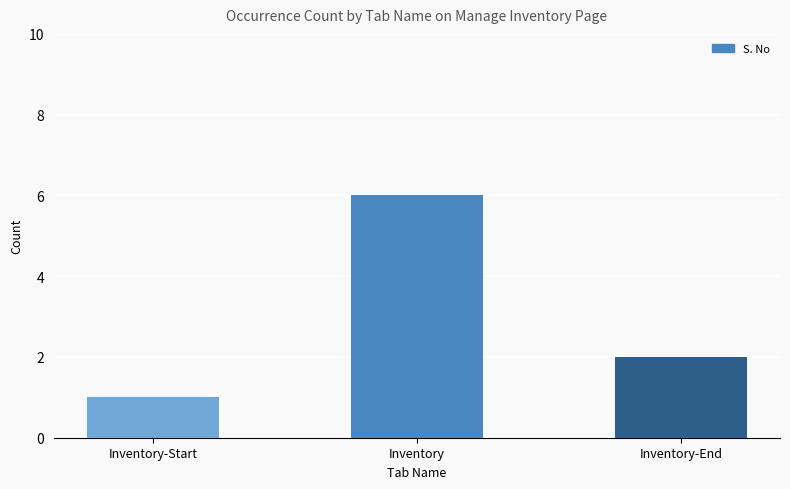

Approximately how many times larger is the value at Inventory-End compared to Inventory?

0.3